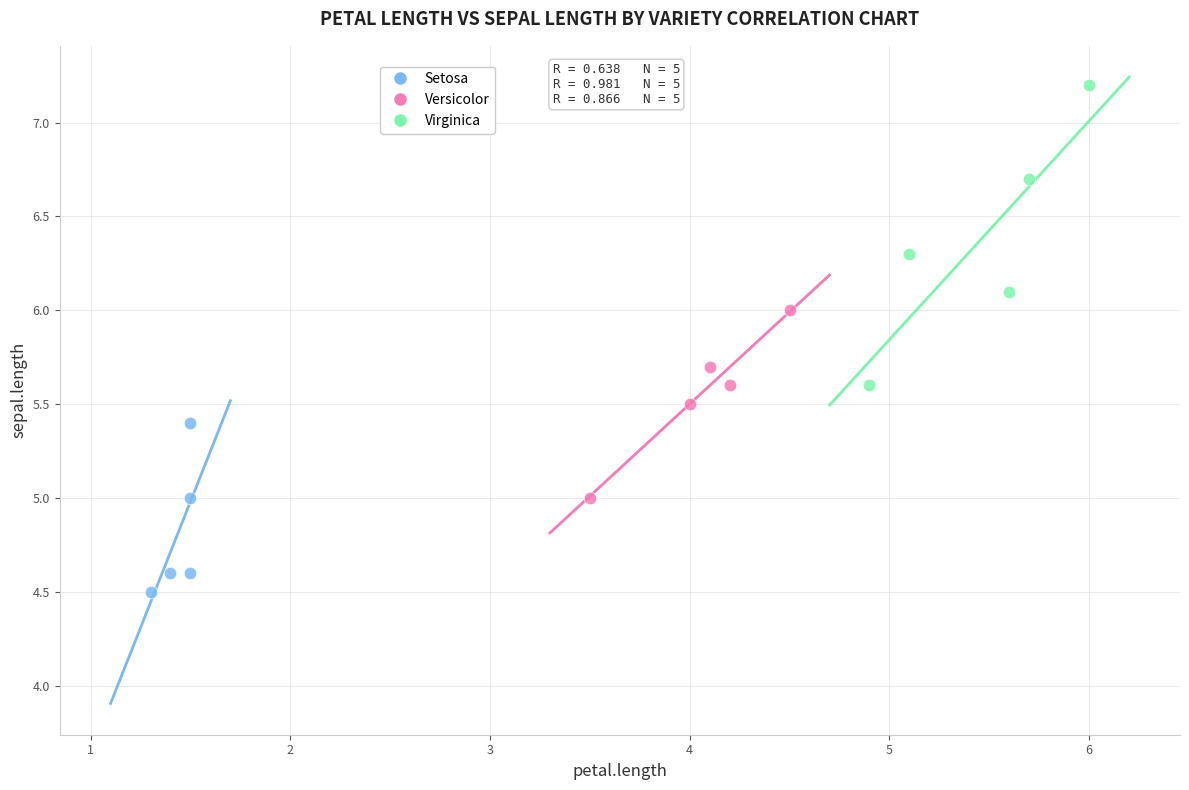

Which series has the largest Y range (max minus min)?

Virginica